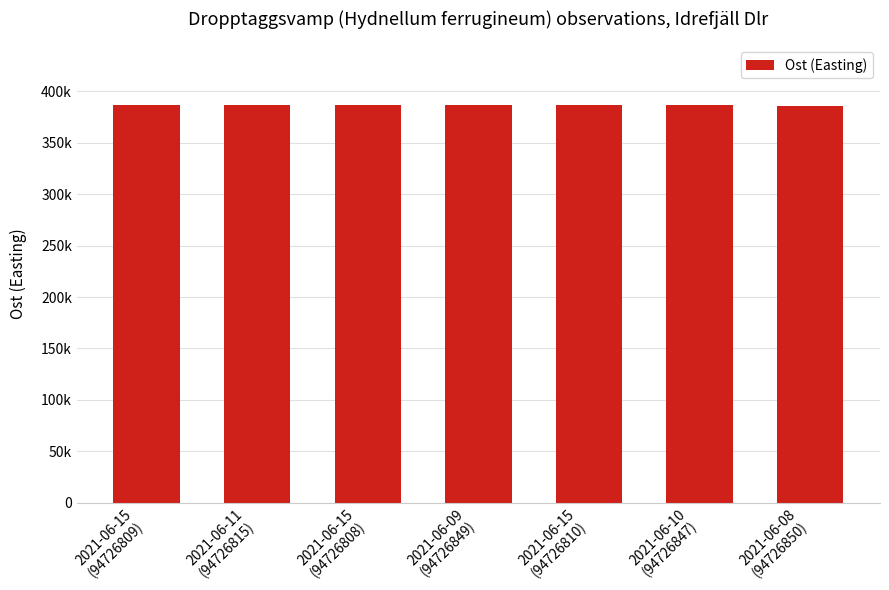

True or false: the data shows 386437 at 2021-06-09
(94726849).

True